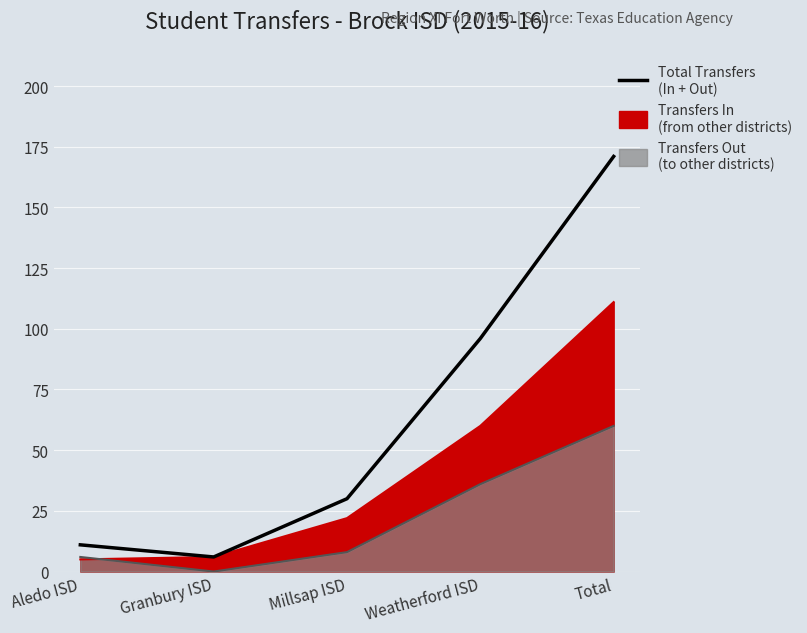

True or false: there are more than 2 points higher than both neighbors.

False